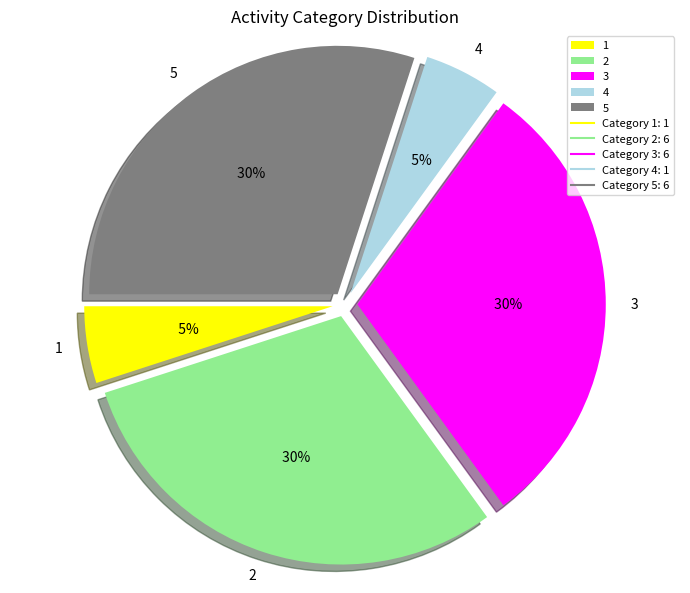

Is 1 the majority of the pie?

No